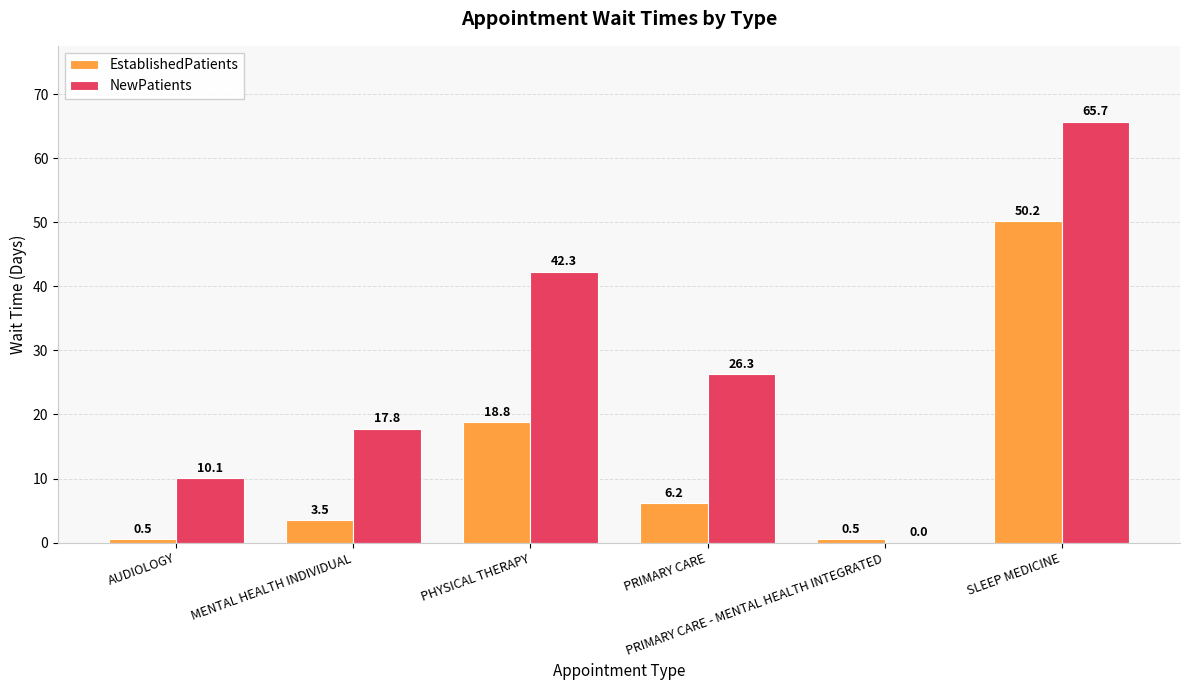

What is the maximum value shown in the chart?

65.7